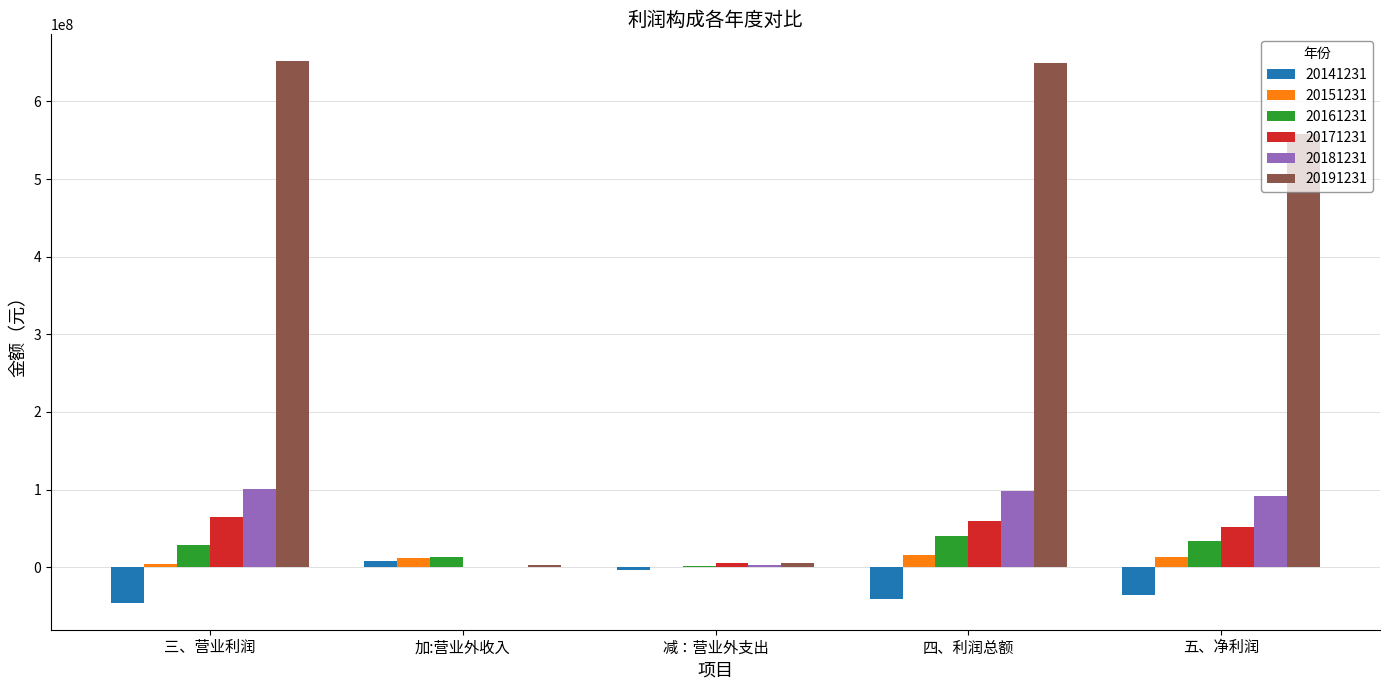

Is the value of 20161231 at 五、净利润 greater than the value of 20141231 at 五、净利润?

Yes